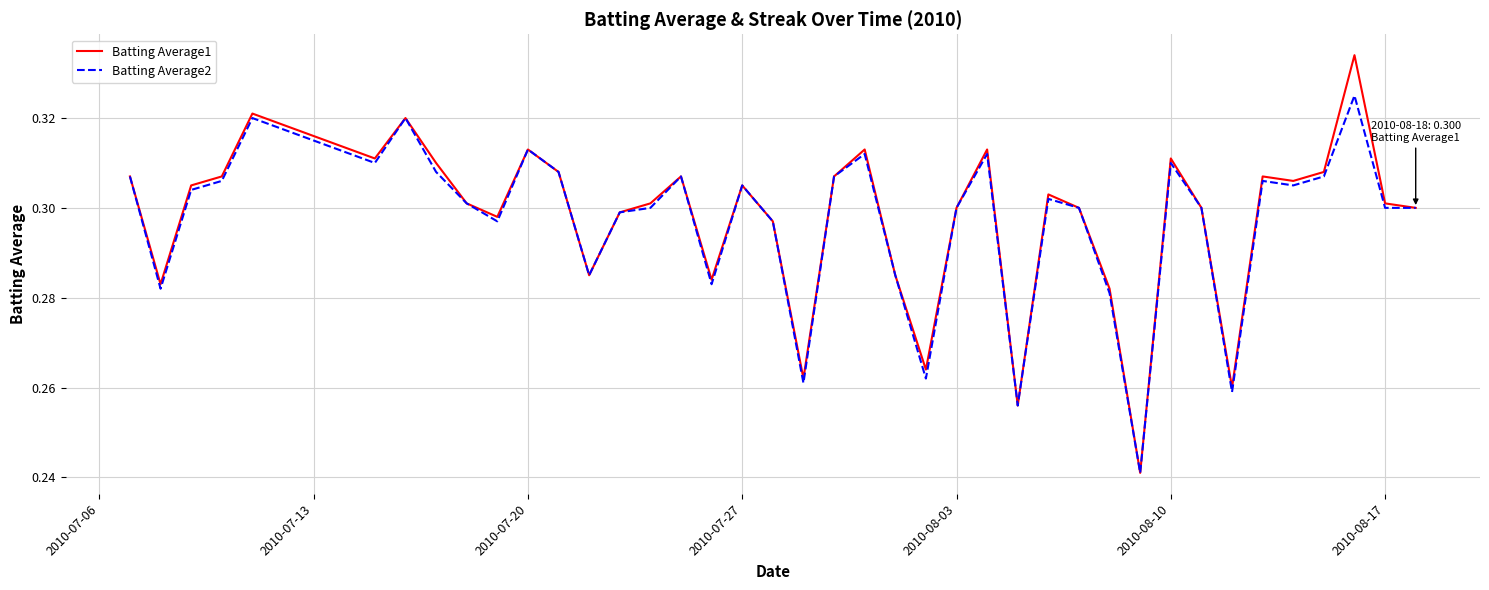

List the series in order of their peak value, lowest first.

Batting Average2, Batting Average1